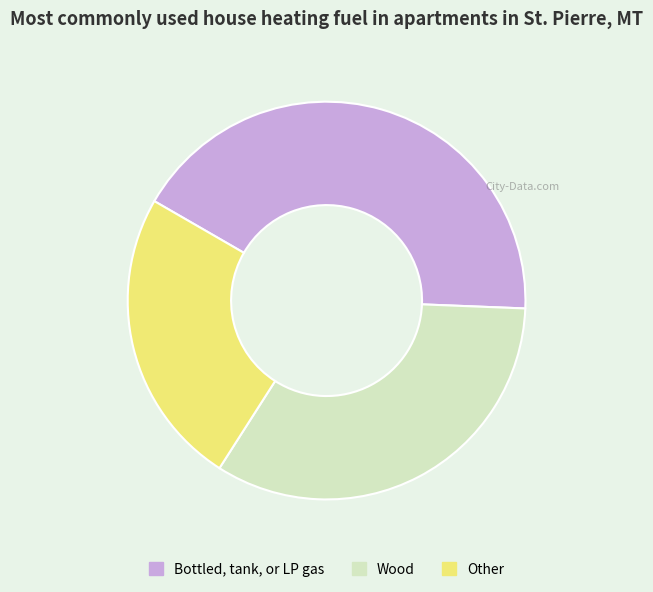

Is there any slice that represents more than half of the pie?

No